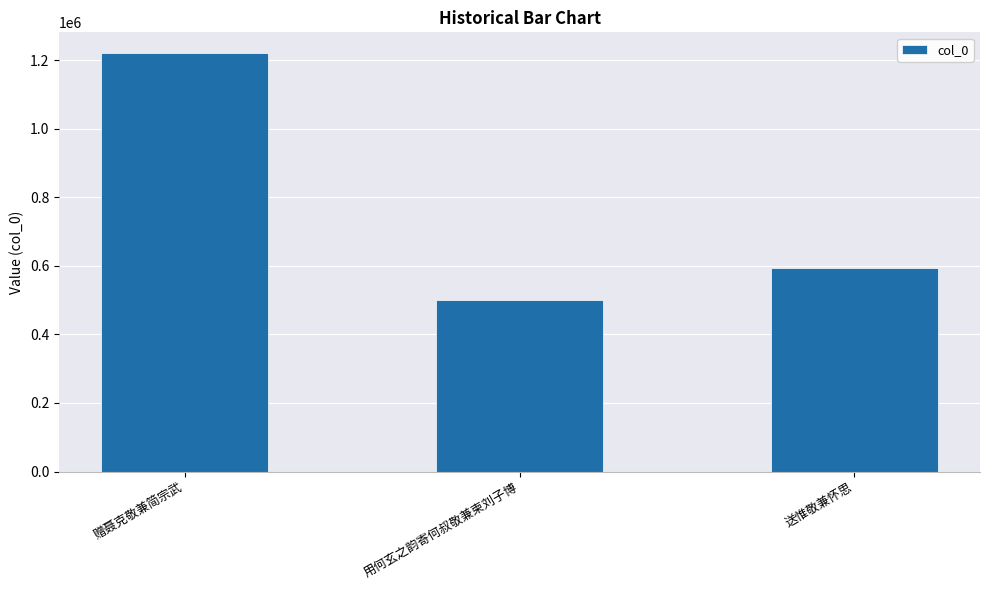

Count the number of categories in the chart.

3